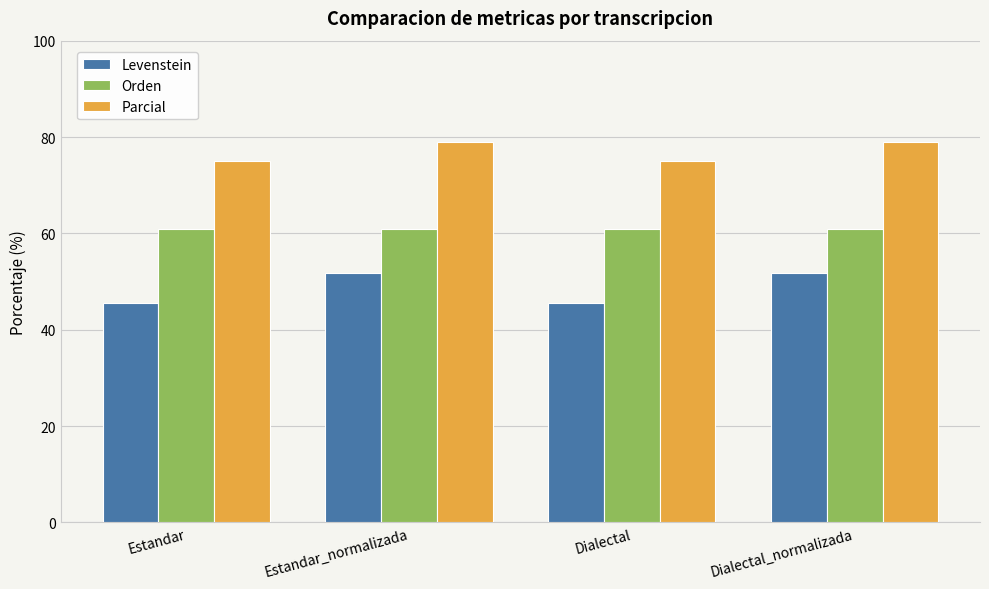

What is the maximum value shown in the chart?

78.9